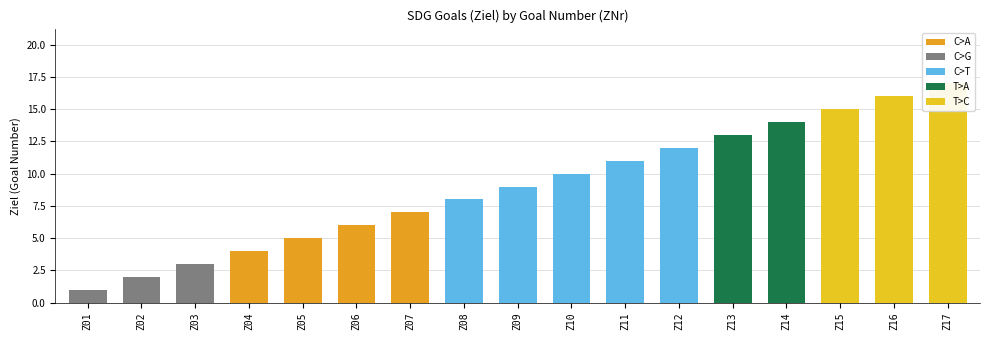

List the labels in order of value, smallest first.

Z01, Z02, Z03, Z04, Z05, Z06, Z07, Z08, Z09, Z10, Z11, Z12, Z13, Z14, Z15, Z16, Z17